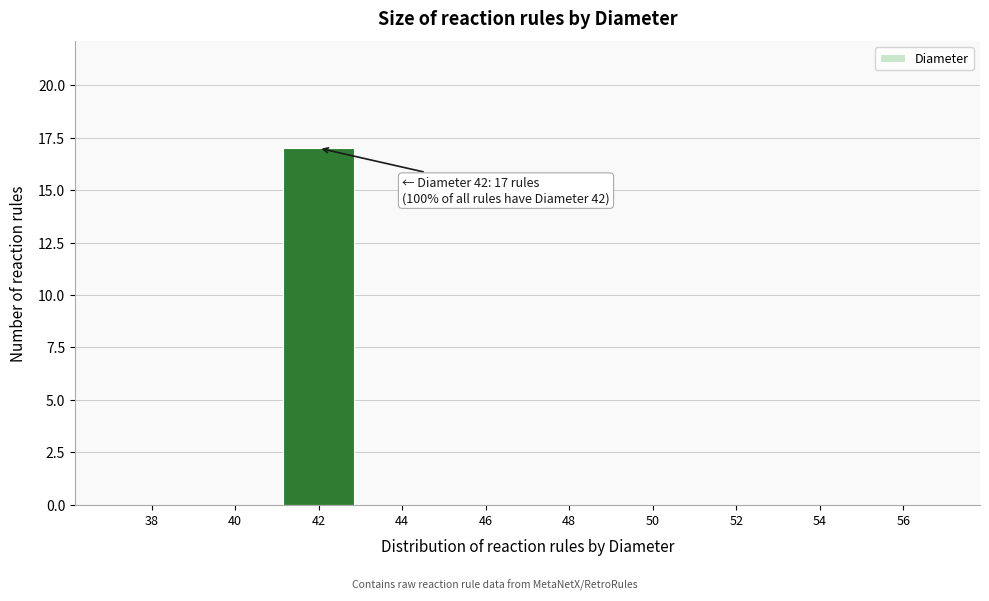

Reading left to right, what are all the values shown in this chart?

38=0	40=0	42=17	44=0	46=0	48=0	50=0	52=0	54=0	56=0